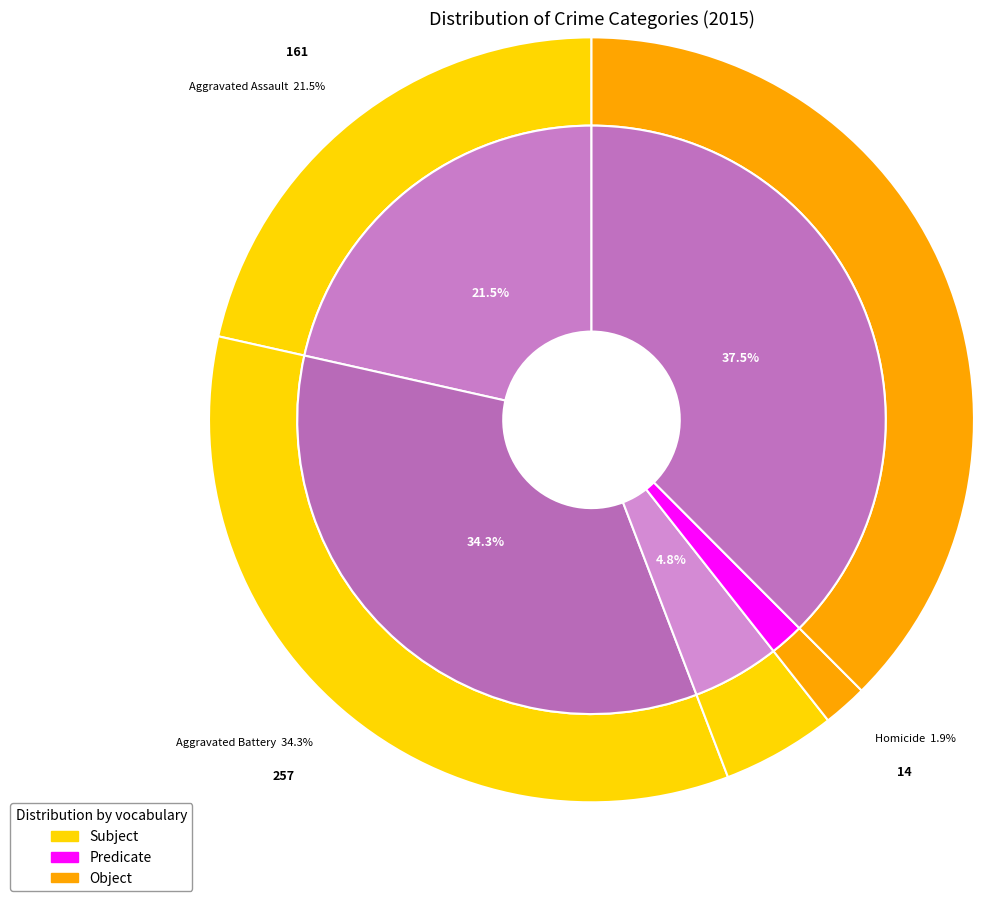

To the nearest percent, what is the difference between the largest and smallest slice percentages?

36%